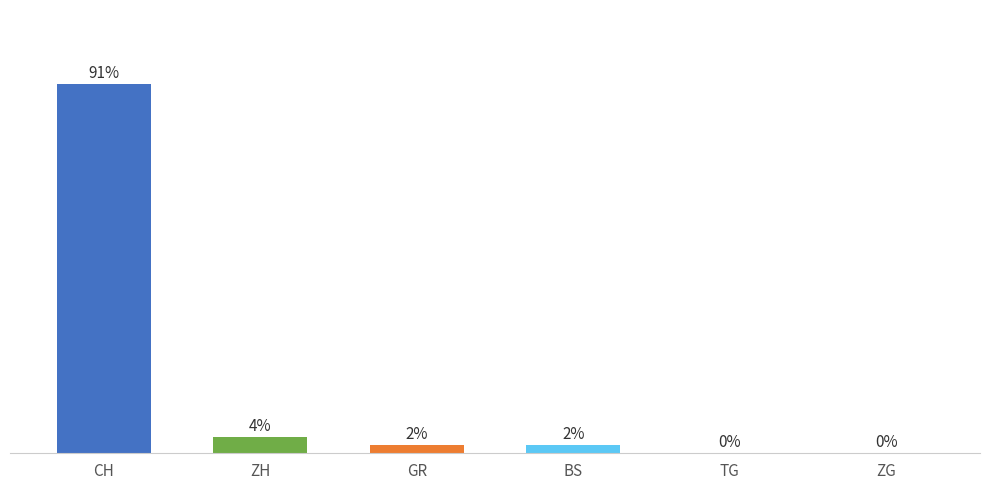

The value of ZH at 2020-06-15 is -1. True or false?

False